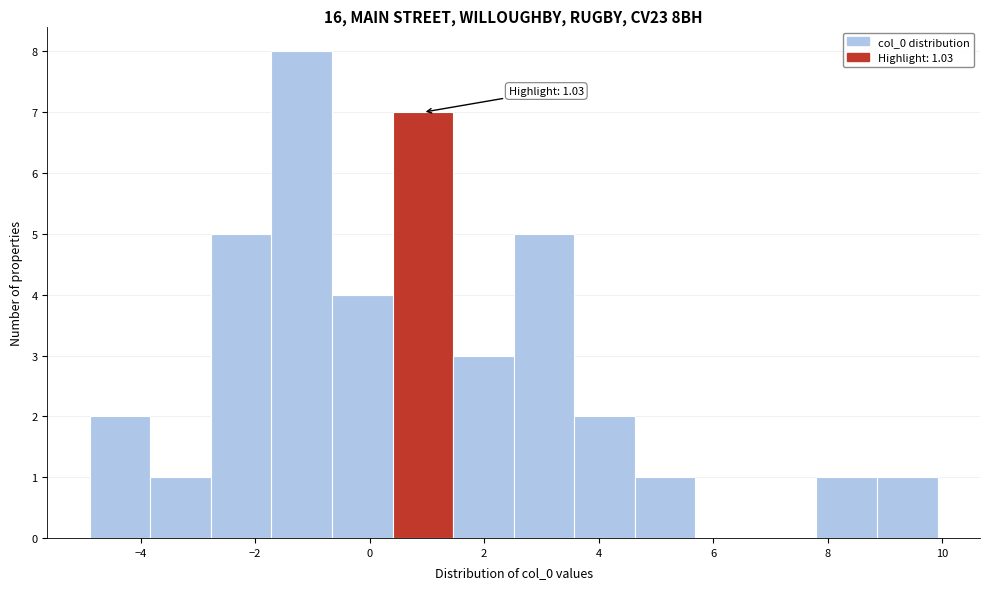

Over which range of the x-axis is the bar tallest?

-1.8 to -0.6